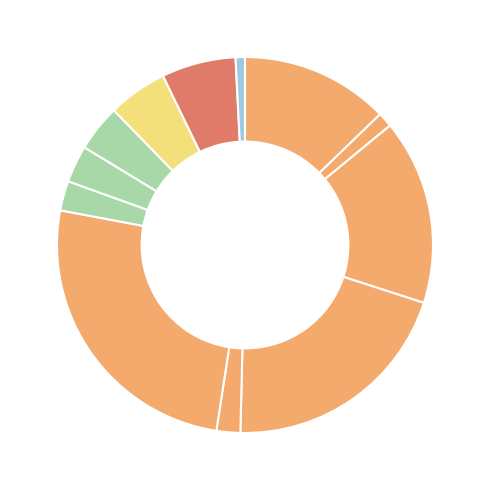

Is there a majority slice in this chart?

No